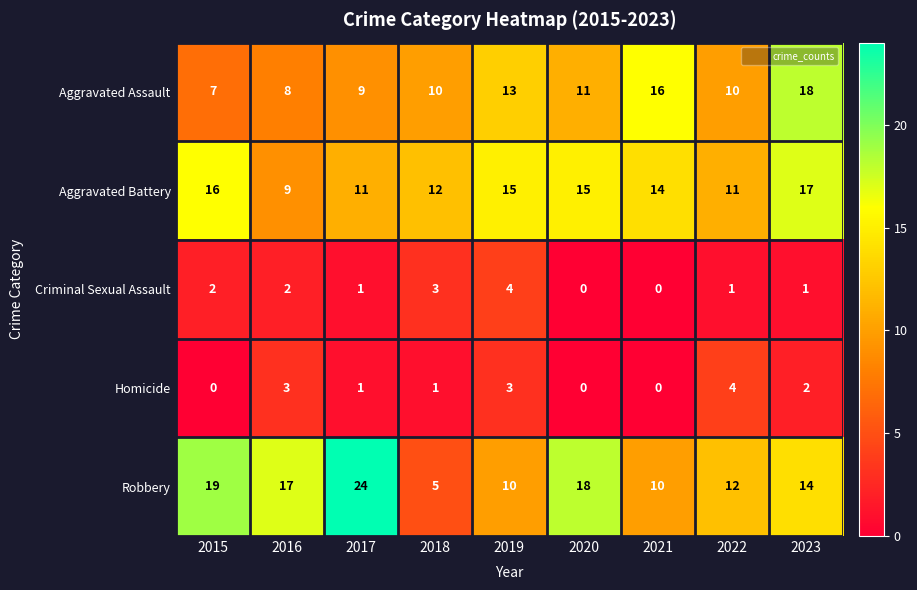

Count the Criminal Sexual Assault values in the range 1 to 2.

5